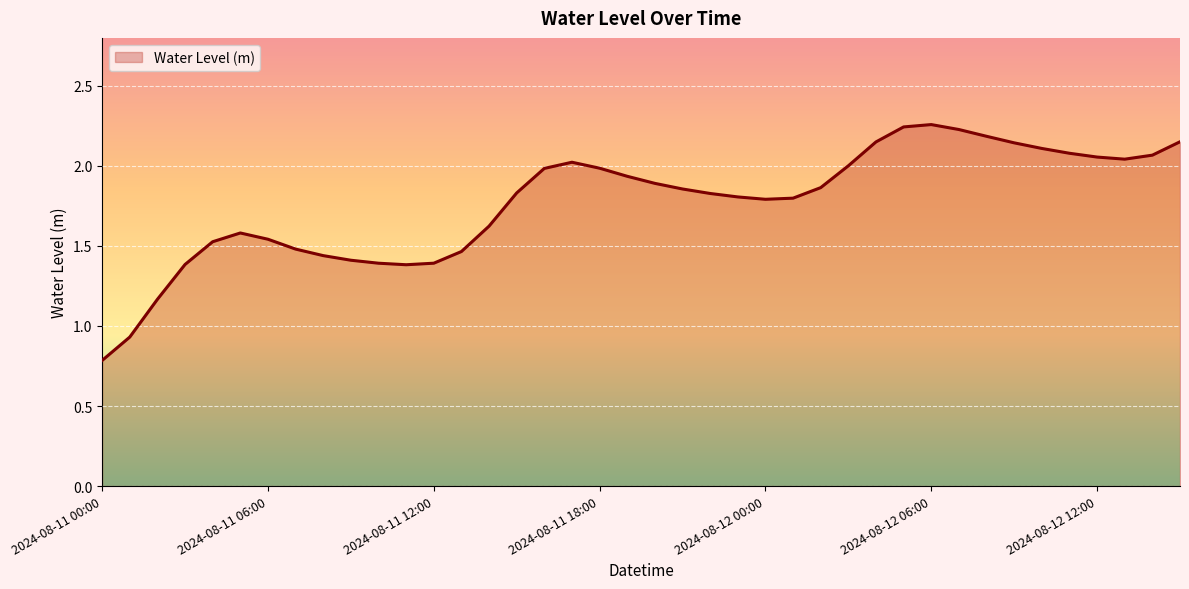

What is the smallest value displayed?

0.8